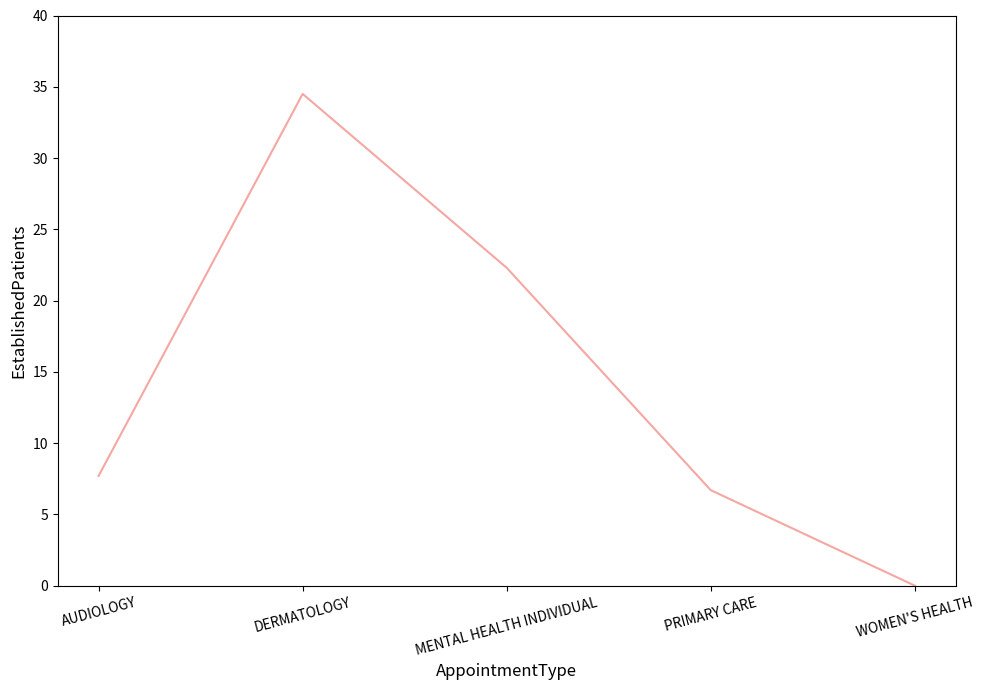

How many interior local peaks (higher than both neighbors) does the data have?

1